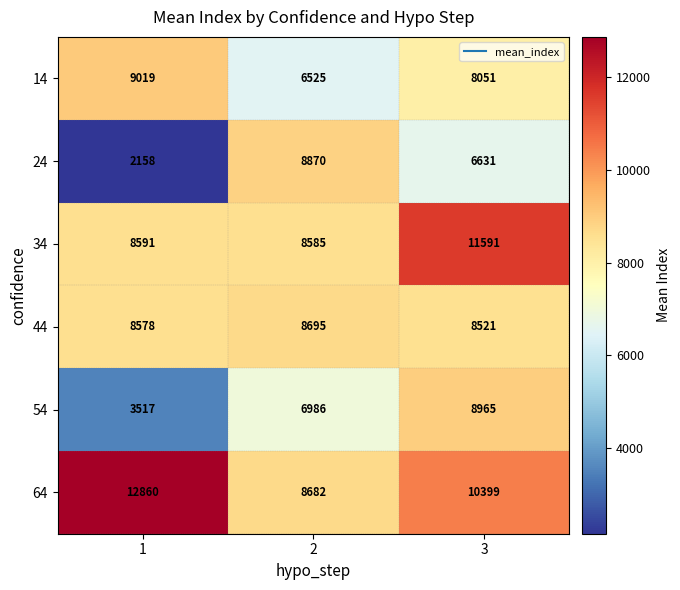

Which category has the lowest value across all series?

1